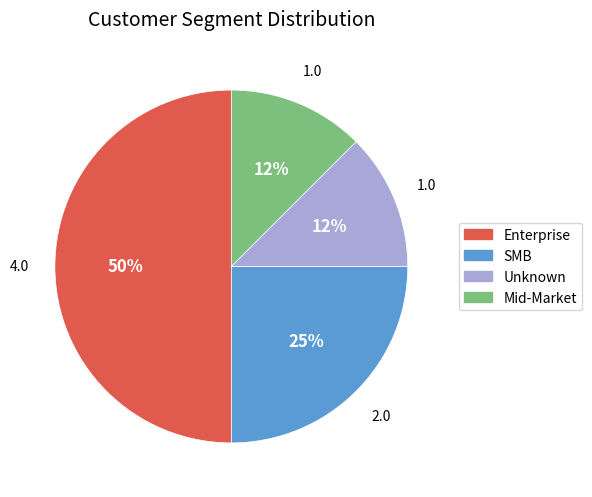

Is Mid-Market the majority of the pie?

No